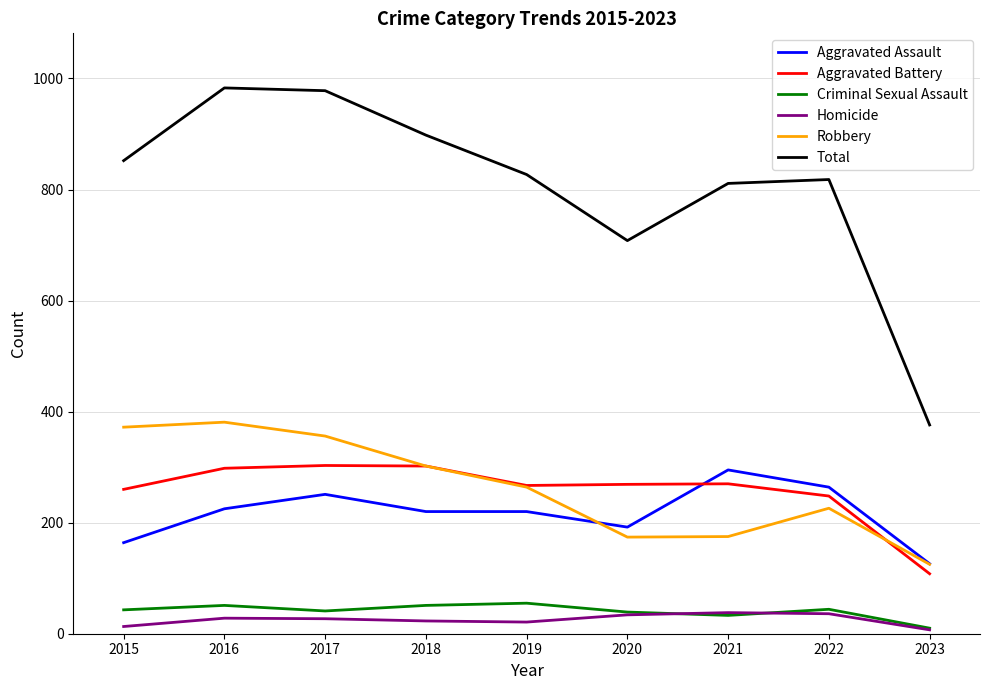

At how many categories does at least one series exceed 323?

9